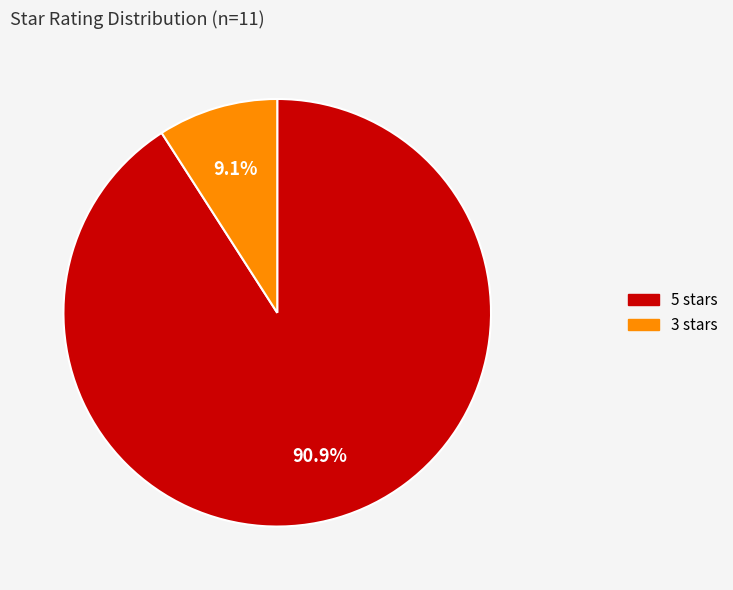

Which slice is the largest?

5 stars